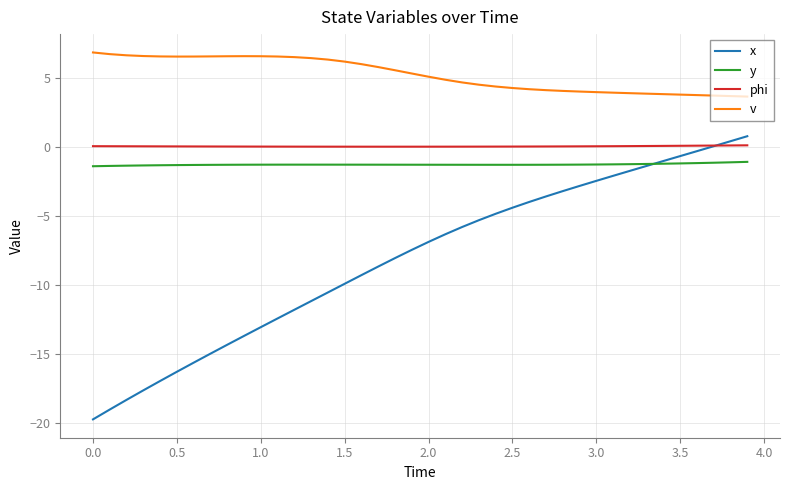

Which series has the widest spread of values?

x